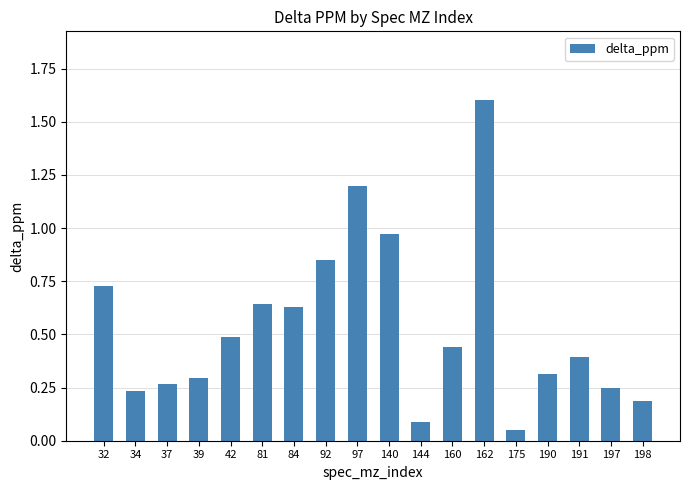

Are the bars grouped side by side (vs. stacked)?

No